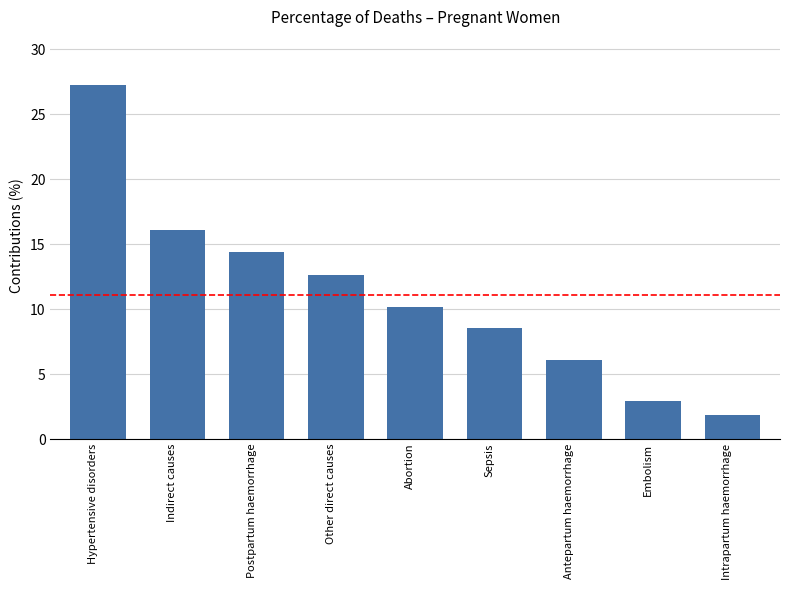

Where is the data nearest to the value 14?

Postpartum haemorrhage